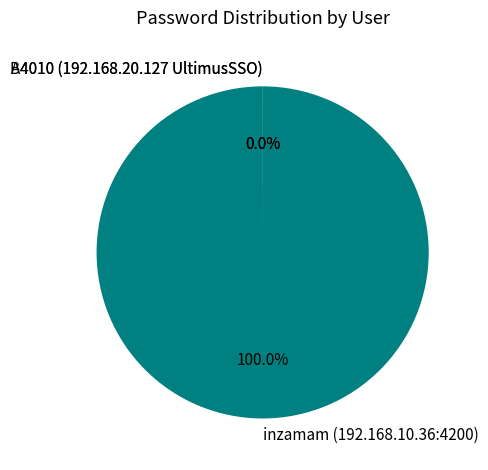

Does inzamam (192.168.10.36:4200) account for over 50% of the chart?

Yes